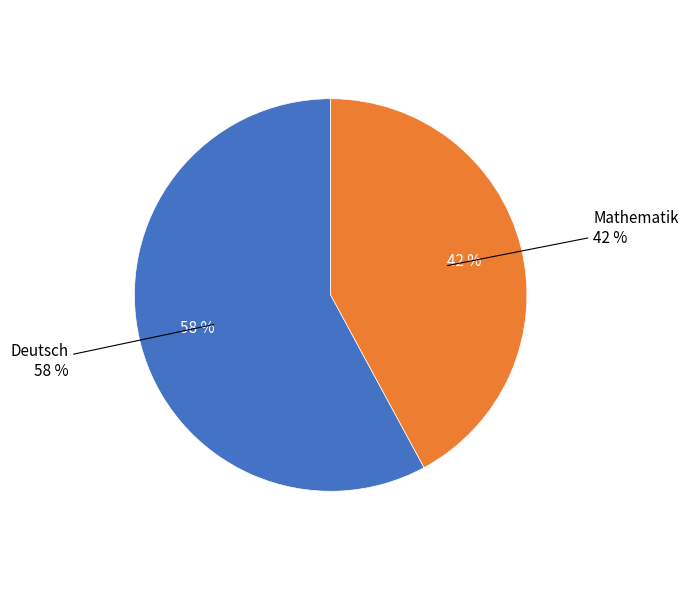

What percentage is the Deutsch slice, to the nearest percent?

58%